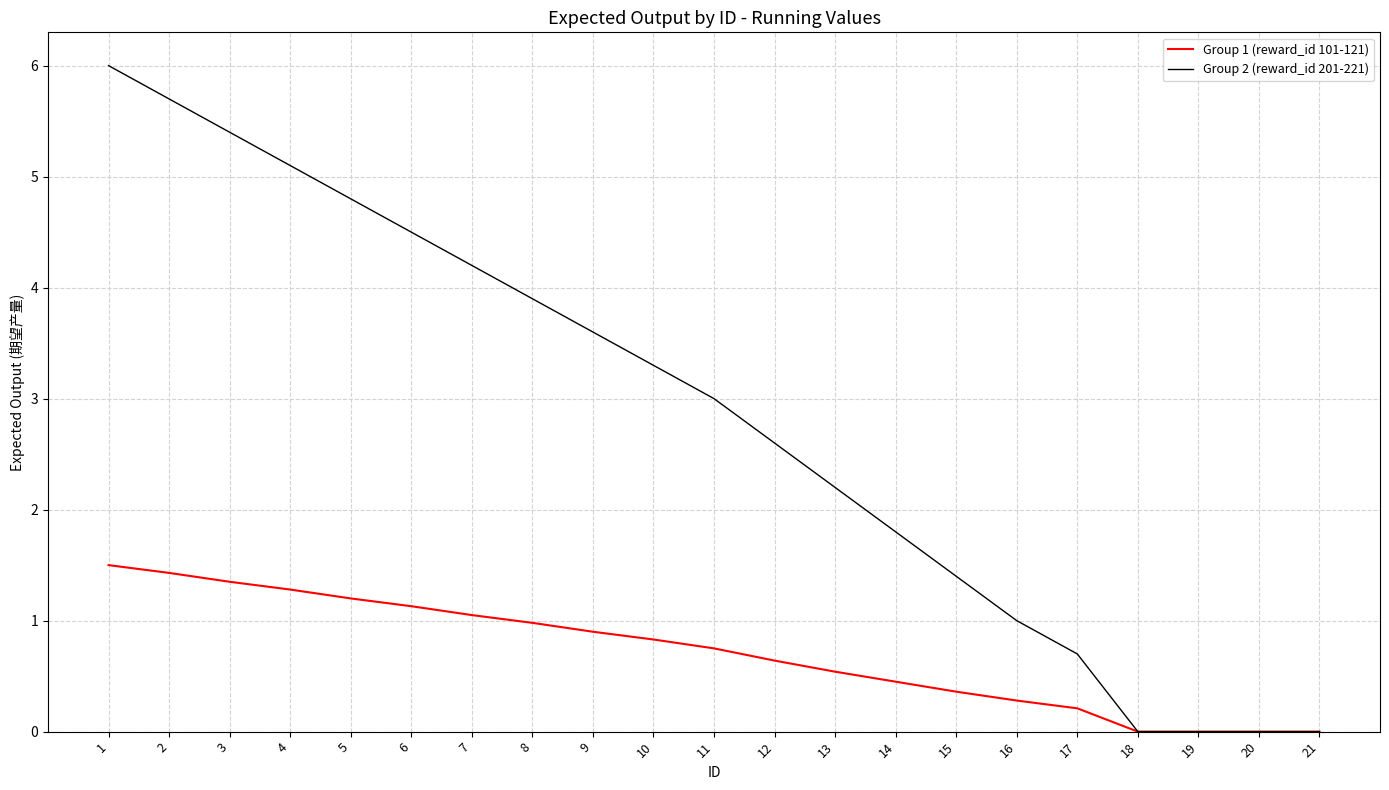

What is the difference between the Group 2 (reward_id 201-221) values at 16 and 12?

1.6